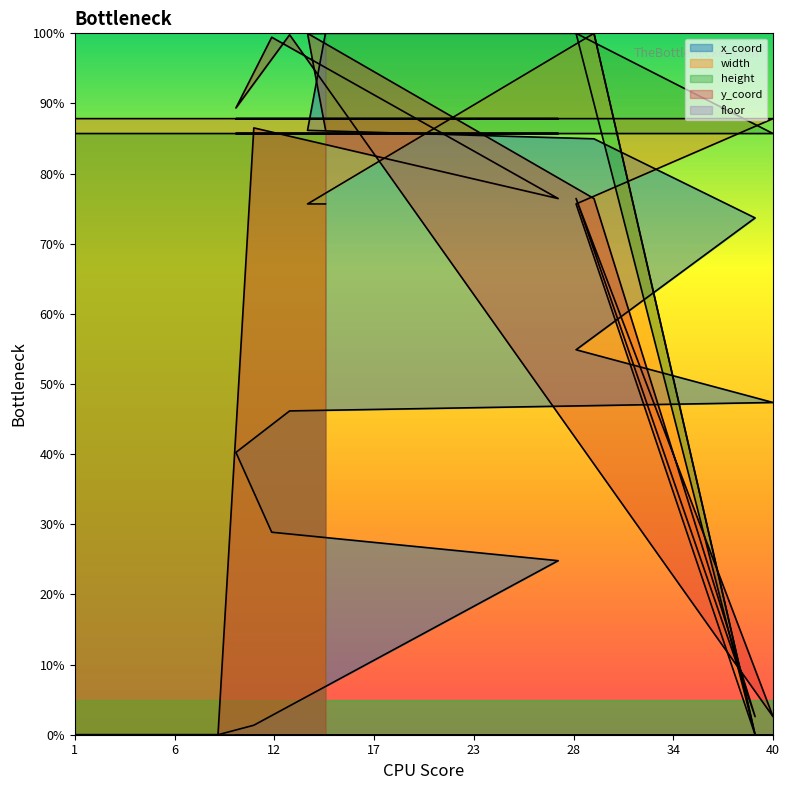

What is the label of the 4th point from the right?

39